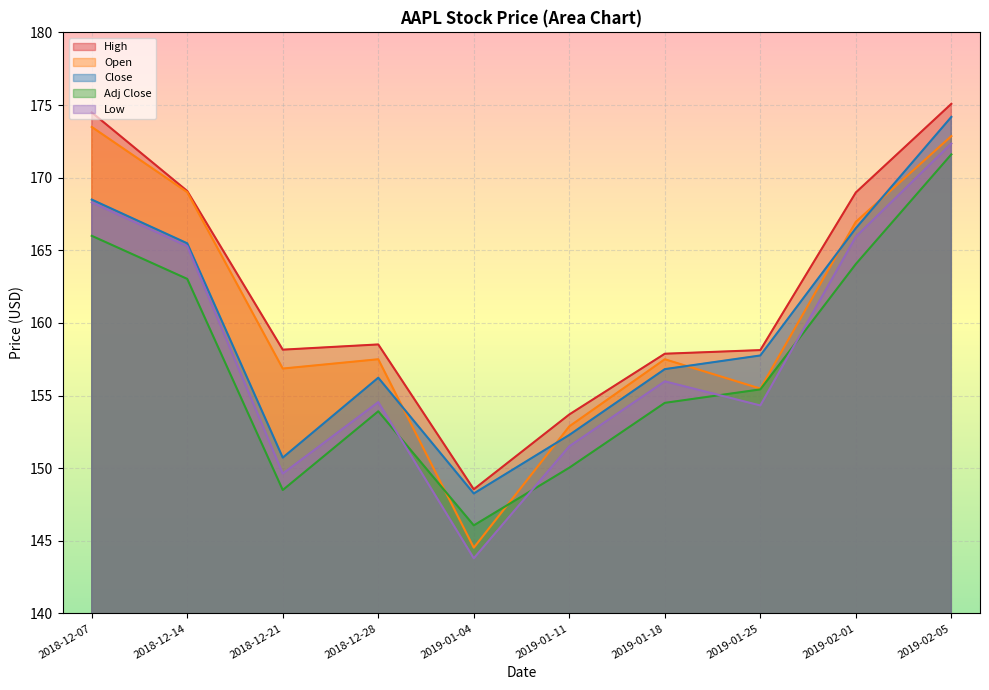

What are all the series names shown in the legend?

High, Open, Close, Adj Close, Low